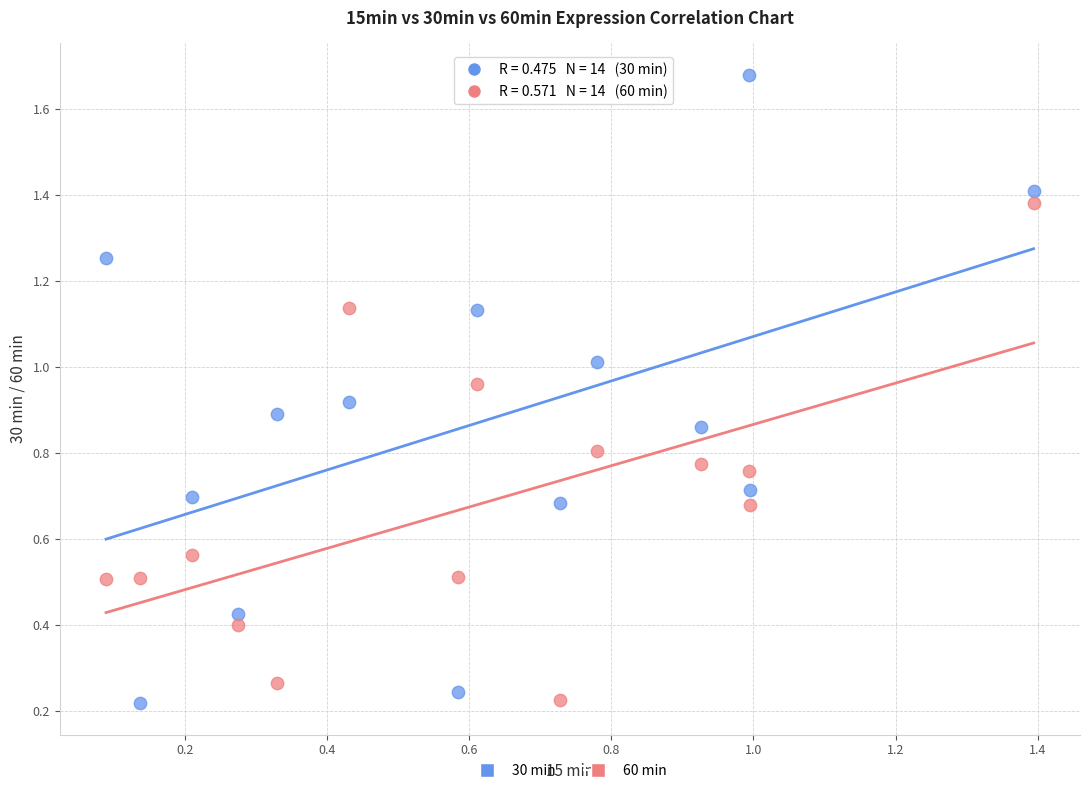

Across all data points, what is the range of Y values (max minus min)?

1.5